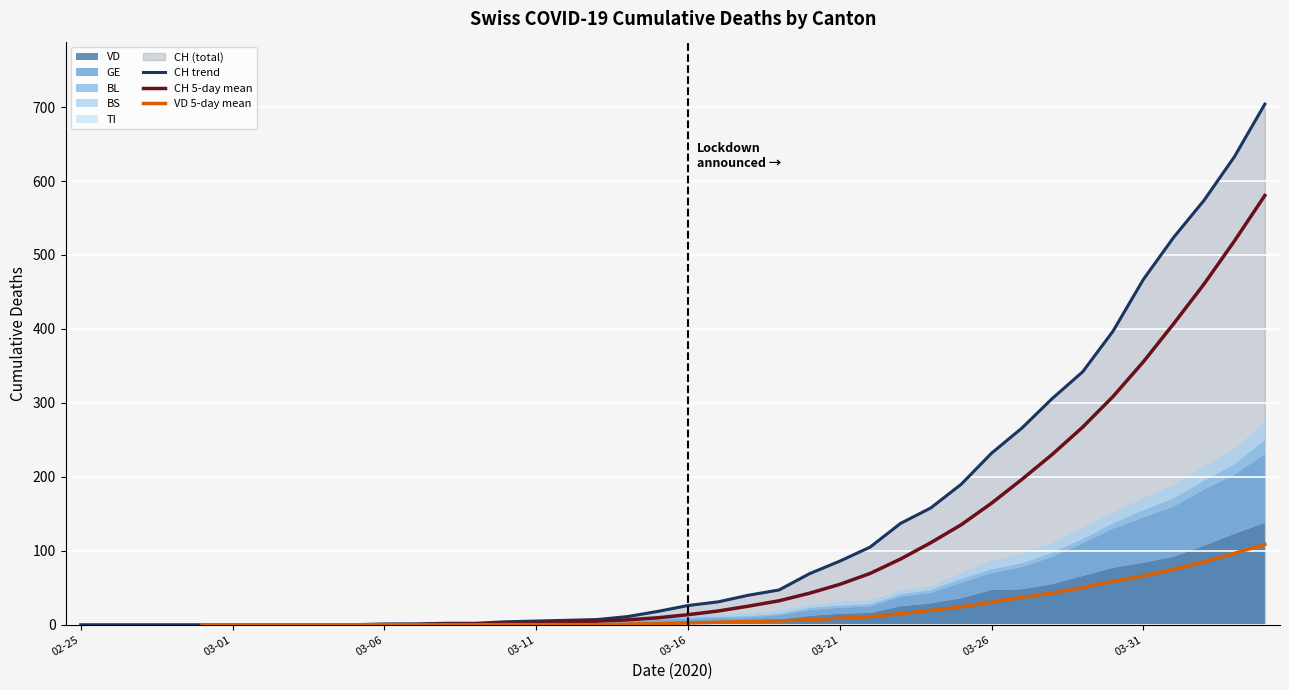

The value of CH trend at 02-25 is -407. True or false?

False